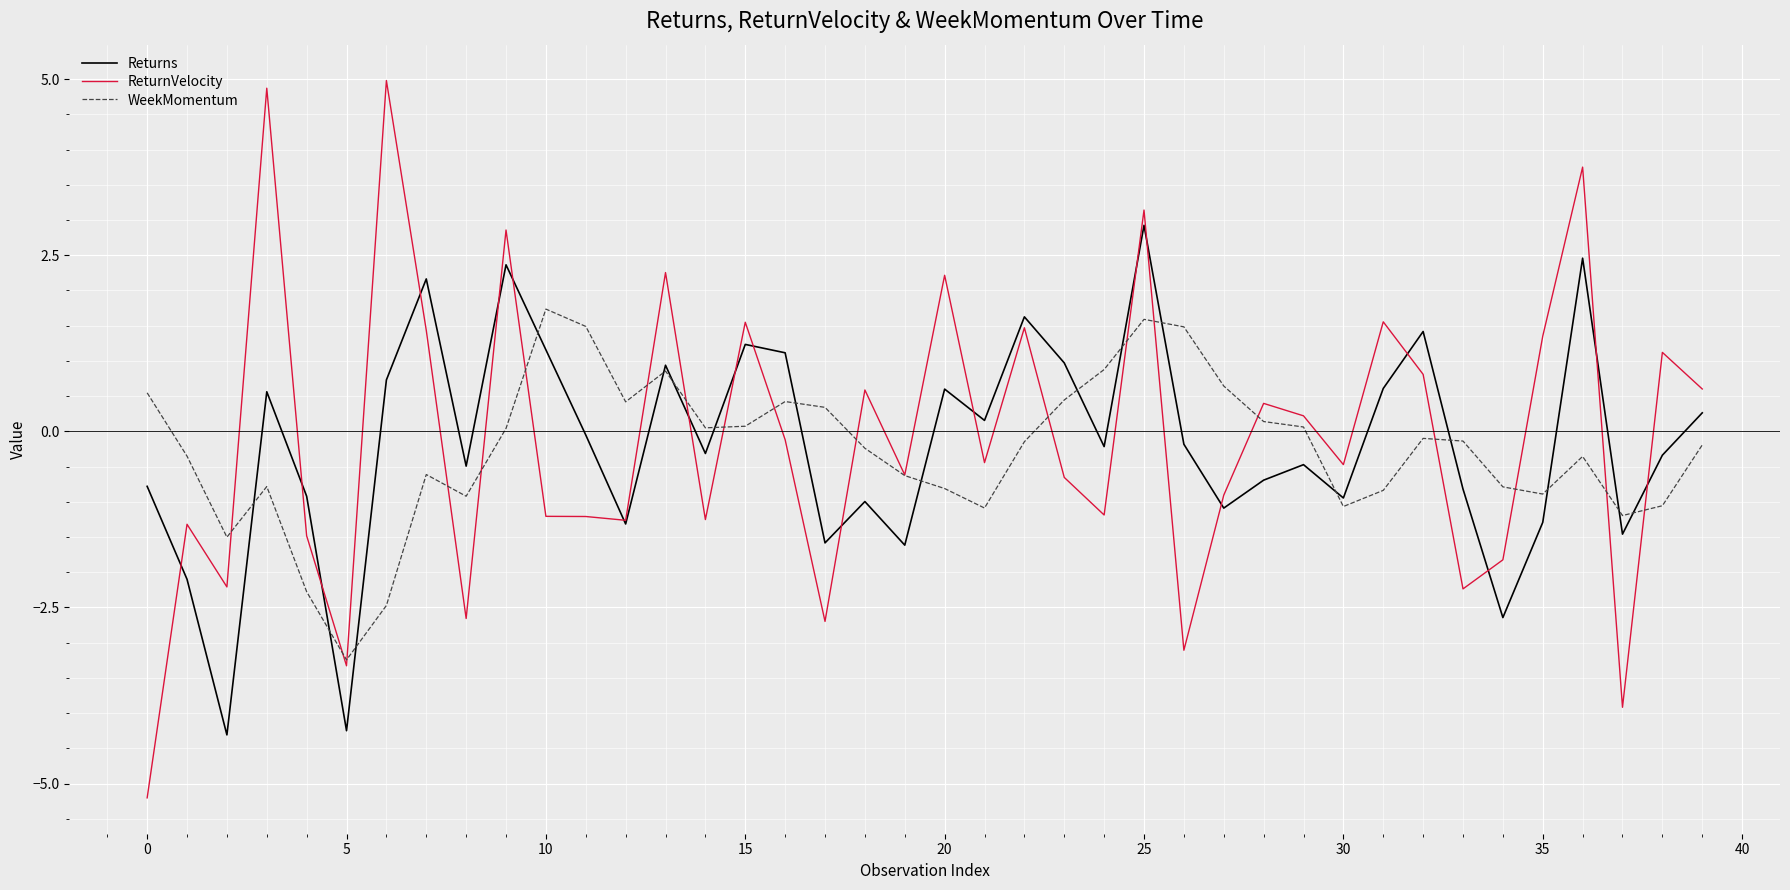

In WeekMomentum, how many points are higher than both neighbors (excluding endpoints)?

8